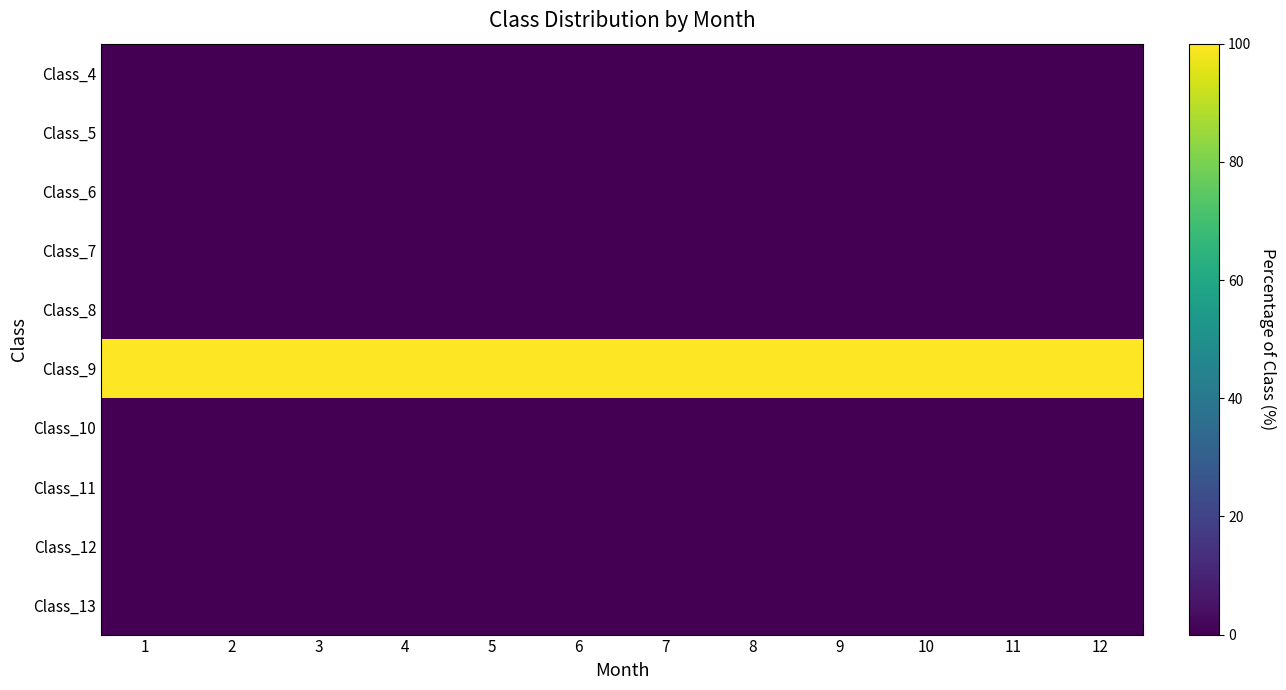

Reading left to right, transcribe all the data shown in this chart.

Class_4: 1=0	2=0	3=0	4=0	5=0	6=0	7=0	8=0	9=0	10=0	11=0	12=0
Class_5: 1=0	2=0	3=0	4=0	5=0	6=0	7=0	8=0	9=0	10=0	11=0	12=0
Class_6: 1=0	2=0	3=0	4=0	5=0	6=0	7=0	8=0	9=0	10=0	11=0	12=0
Class_7: 1=0	2=0	3=0	4=0	5=0	6=0	7=0	8=0	9=0	10=0	11=0	12=0
Class_8: 1=0	2=0	3=0	4=0	5=0	6=0	7=0	8=0	9=0	10=0	11=0	12=0
Class_9: 1=100	2=100	3=100	4=100	5=100	6=100	7=100	8=100	9=100	10=100	11=100	12=100
Class_10: 1=0	2=0	3=0	4=0	5=0	6=0	7=0	8=0	9=0	10=0	11=0	12=0
Class_11: 1=0	2=0	3=0	4=0	5=0	6=0	7=0	8=0	9=0	10=0	11=0	12=0
Class_12: 1=0	2=0	3=0	4=0	5=0	6=0	7=0	8=0	9=0	10=0	11=0	12=0
Class_13: 1=0	2=0	3=0	4=0	5=0	6=0	7=0	8=0	9=0	10=0	11=0	12=0